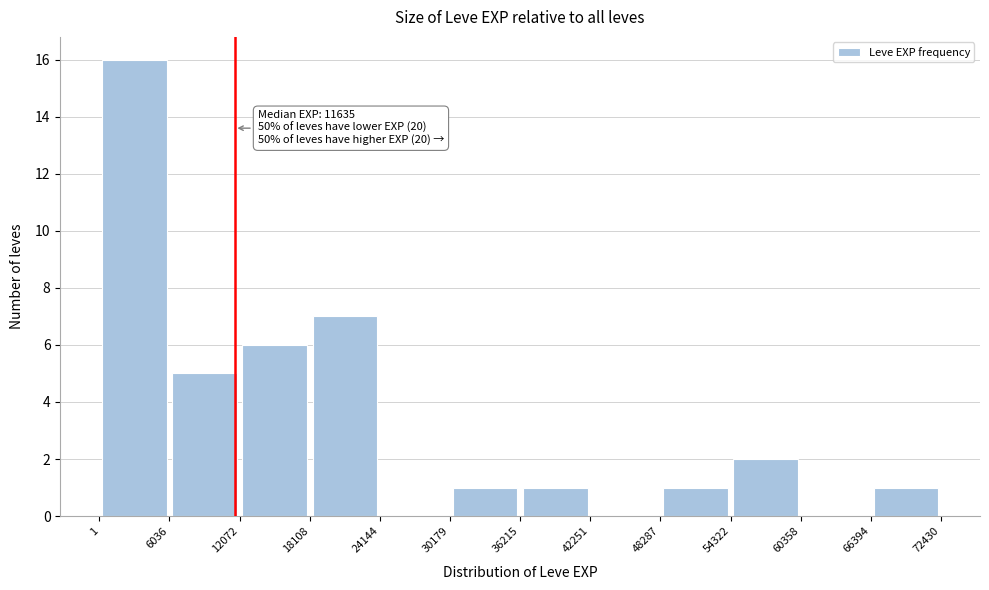

Which range on the x-axis has the tallest bar?

1 to 6036